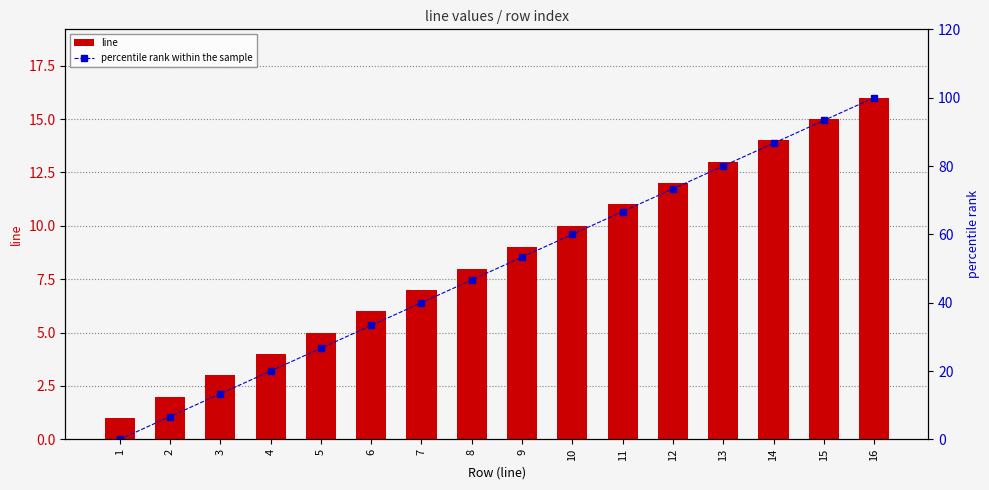

At how many categories does at least one series exceed 16?

13